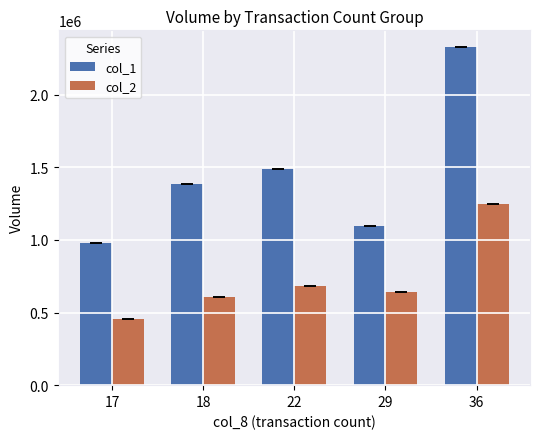

Reading left to right, what are all the values shown in this chart?

col_1: 977000	1385000	1489000	1095000	2326000
col_2: 453420	603420	682720	643820	1247430